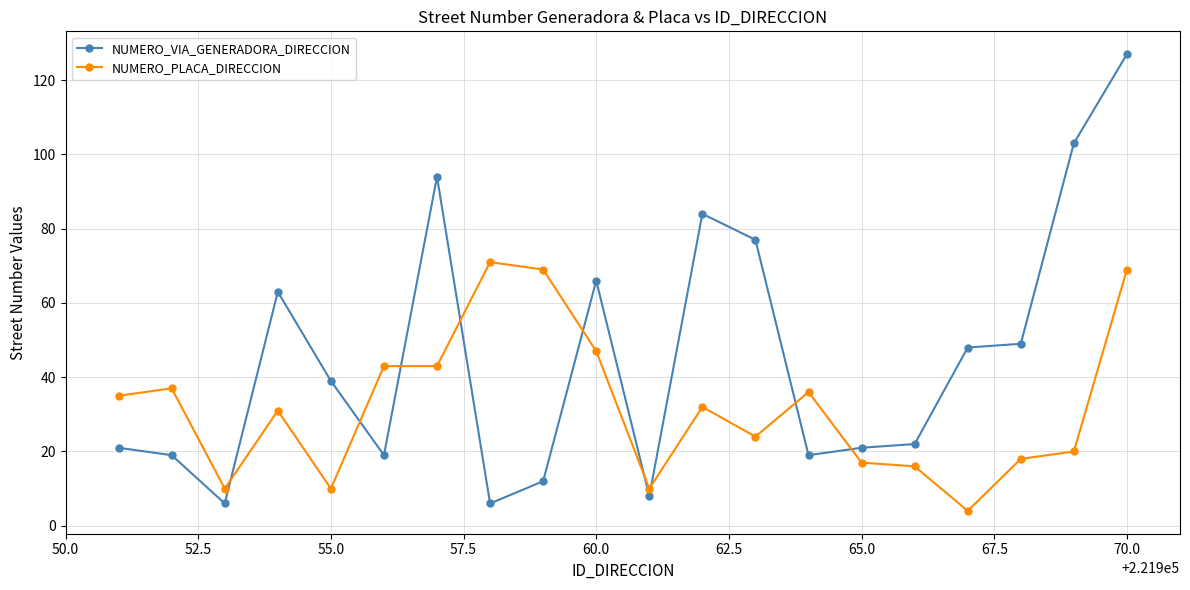

What is the greatest value displayed?

127